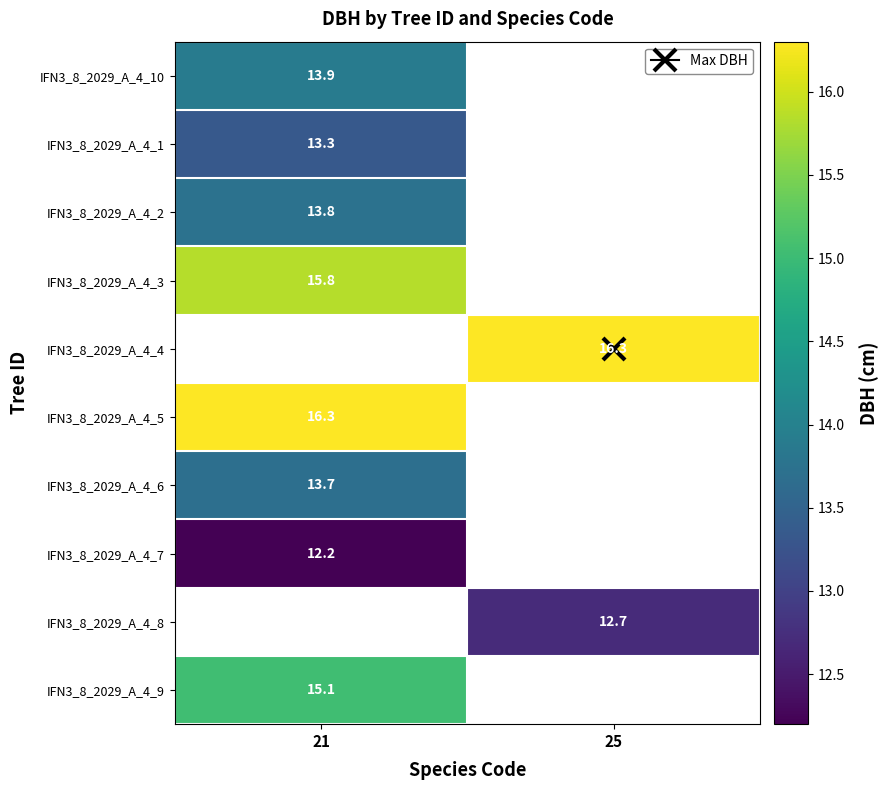

Is the value of IFN3_8_2029_A_4_2 at 21 greater than the value of IFN3_8_2029_A_4_10 at 21?

No